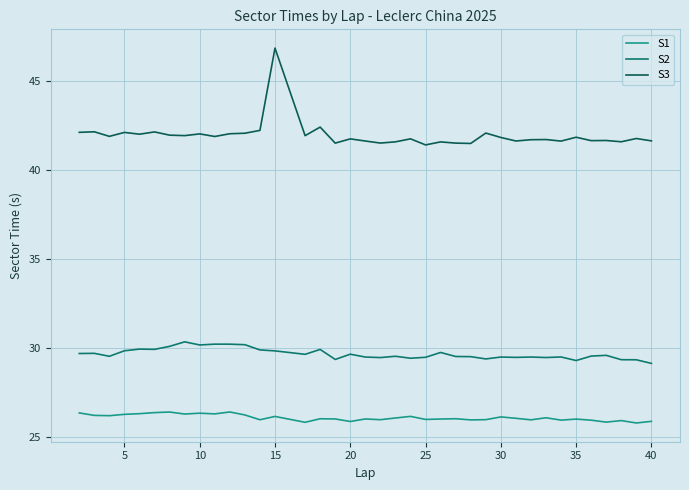

Reading left to right, what are all the values shown in this chart?

S1: 26.4	26.2	26.2	26.3	26.3	26.4	26.4	26.3	26.4	26.3	26.4	26.3	26.0	26.2	25.8	26.0	26.0	25.9	26.0	26.0	26.1	26.2	26.0	26.0	26.0	26.0	26.0	26.1	26.1	26.0	26.1	26.0	26.0	26.0	25.9	25.9	25.8	25.9
S2: 29.7	29.7	29.5	29.9	29.9	29.9	30.1	30.4	30.2	30.2	30.2	30.2	29.9	29.9	29.7	29.9	29.4	29.7	29.5	29.5	29.5	29.4	29.5	29.8	29.5	29.5	29.4	29.5	29.5	29.5	29.5	29.5	29.3	29.6	29.6	29.4	29.4	29.1
S3: 42.1	42.1	41.9	42.1	42.0	42.1	42.0	41.9	42.0	41.9	42.0	42.1	42.2	46.8	41.9	42.4	41.5	41.7	41.6	41.5	41.6	41.7	41.4	41.6	41.5	41.5	42.1	41.8	41.6	41.7	41.7	41.6	41.8	41.6	41.7	41.6	41.8	41.6